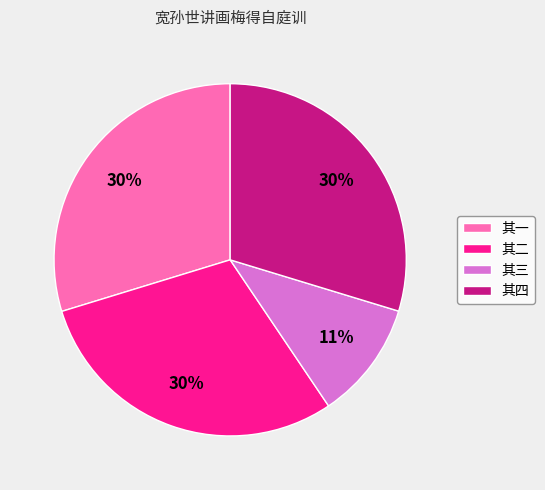

Is there any slice that represents more than half of the pie?

No